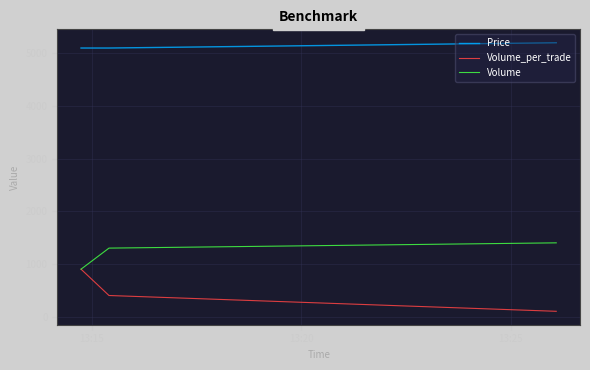

Which series has the largest total across all categories?

Price